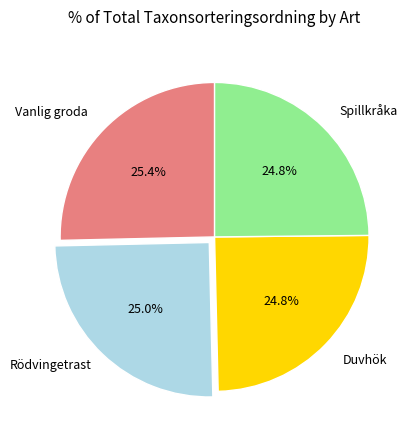

How many slices are in this pie chart?

4